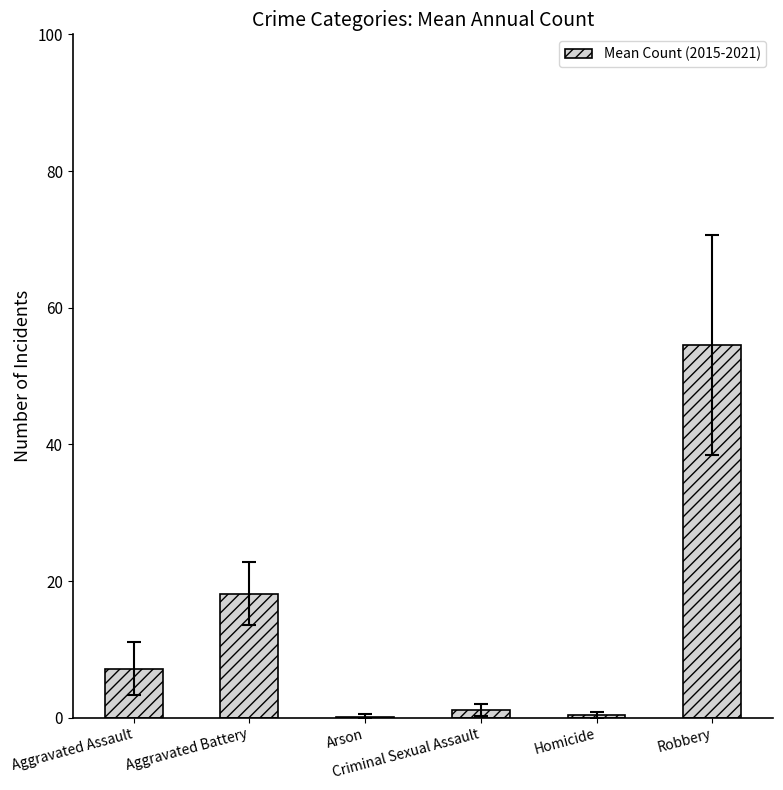

What is the sum of the values at Homicide and Criminal Sexual Assault?

1.5